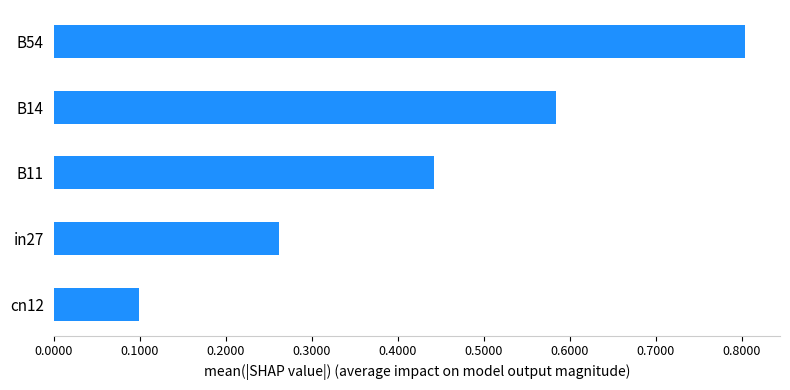

Between in27 and B11, which is larger?

B11